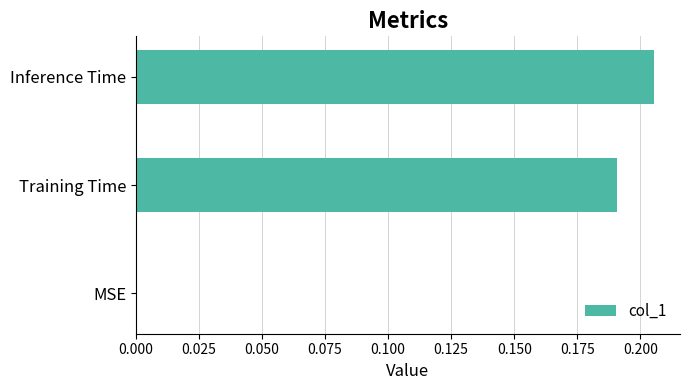

The value at Inference Time is 0.3. True or false?

False